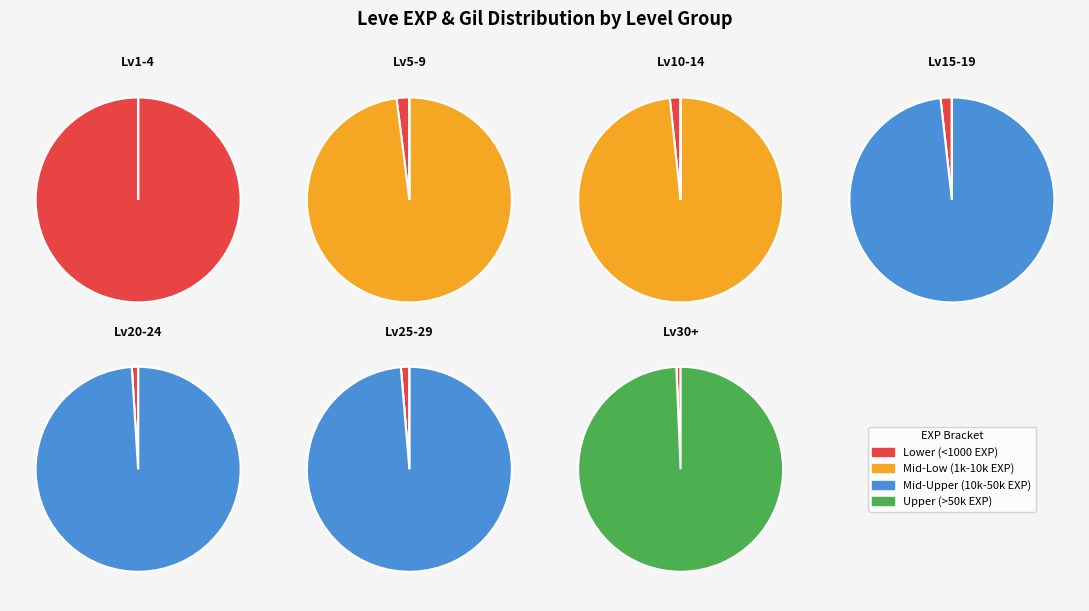

How much of the chart is everything except 6?

60.3%